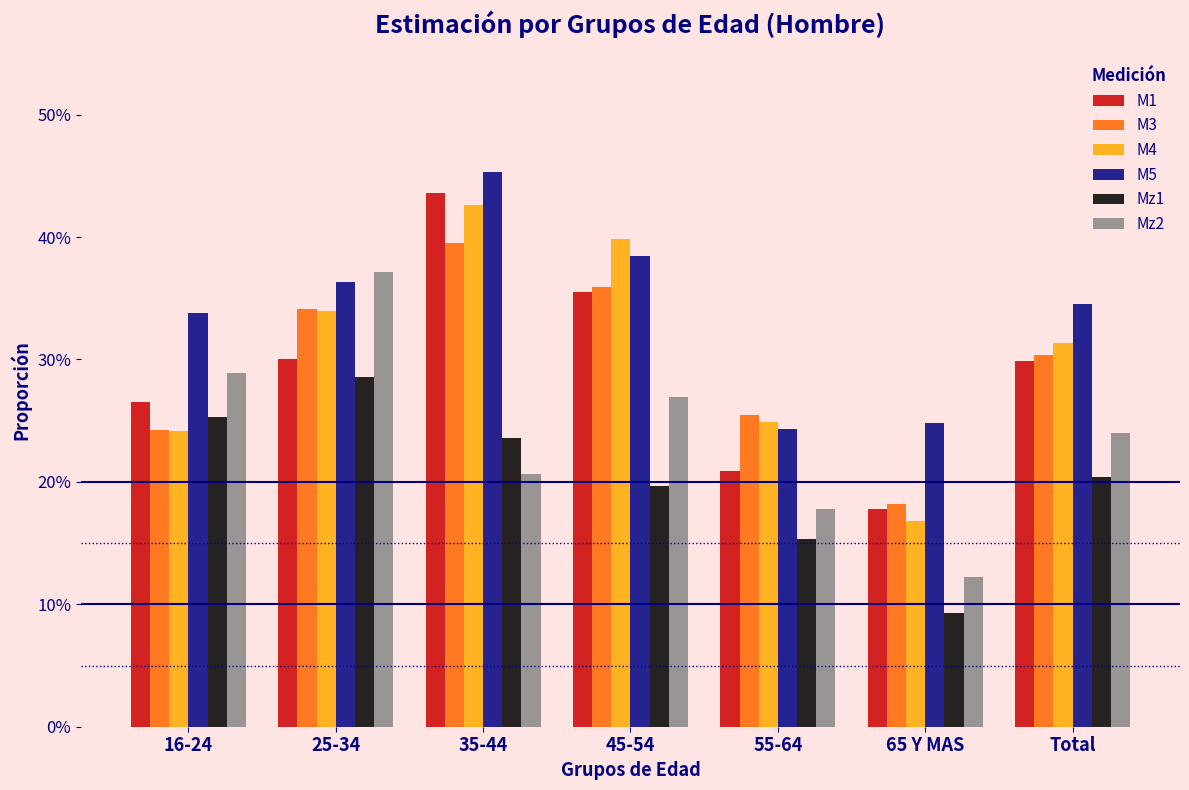

Does the chart contain any negative values?

No